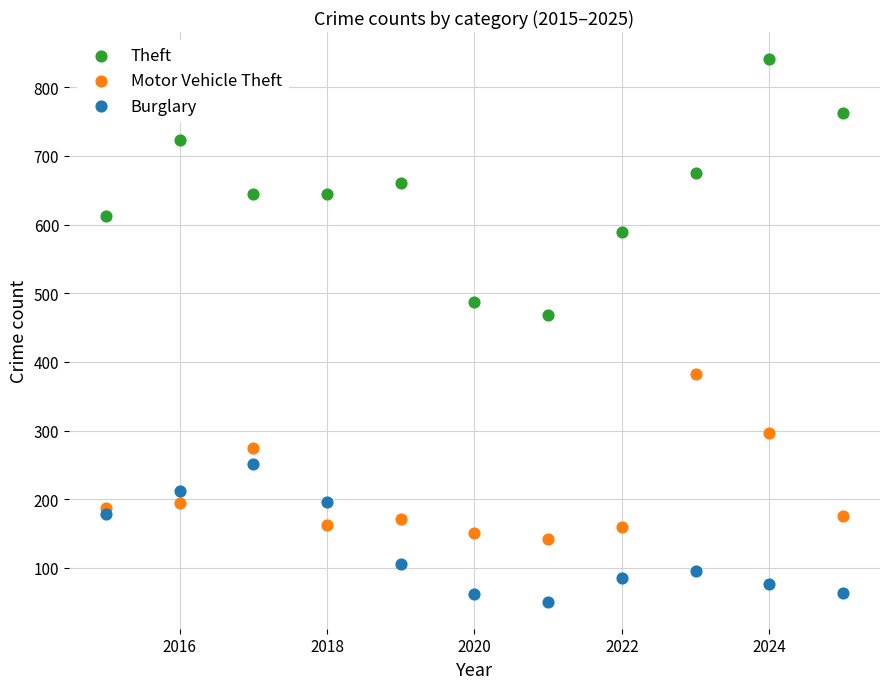

Which series has the widest spread of Y values?

Theft